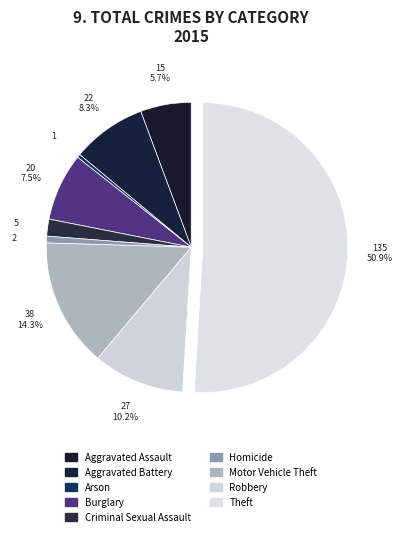

Which category has the biggest portion of the pie?

Theft